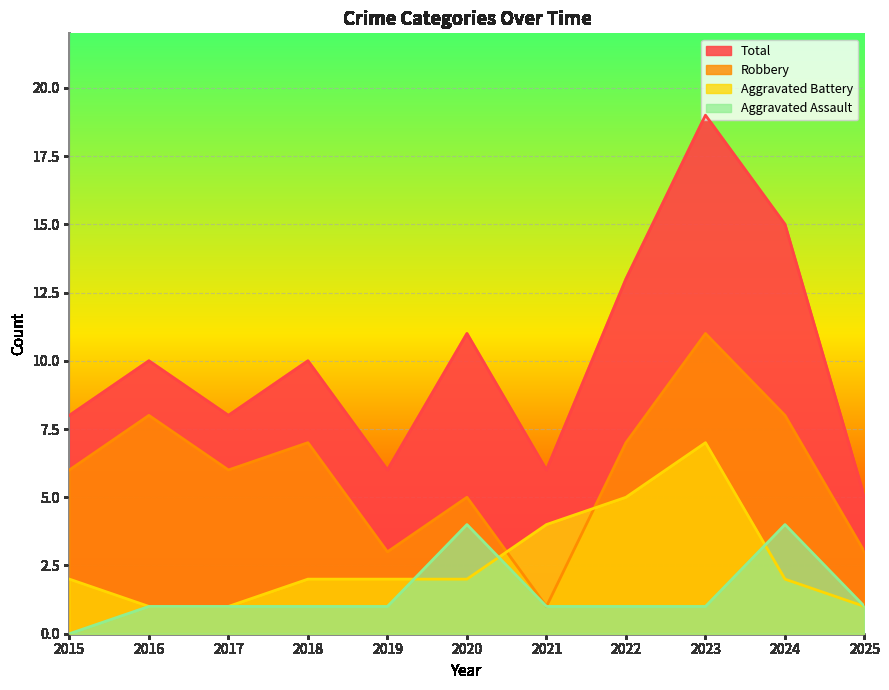

What is the sum of the Robbery values at 2021 and 2019?

4